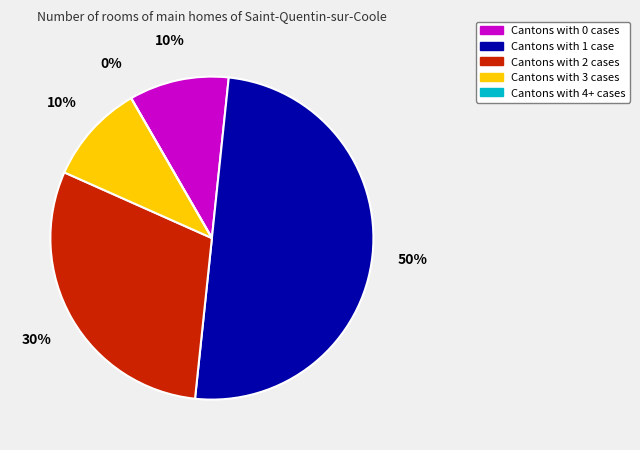

Does any single category account for the majority?

No